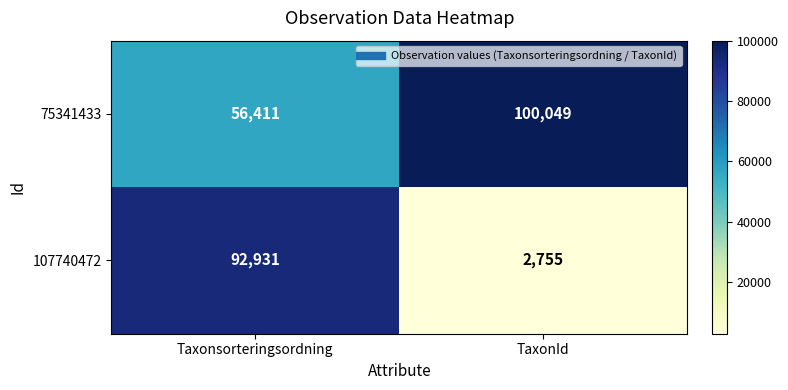

Which series has the largest range (max minus min)?

107740472